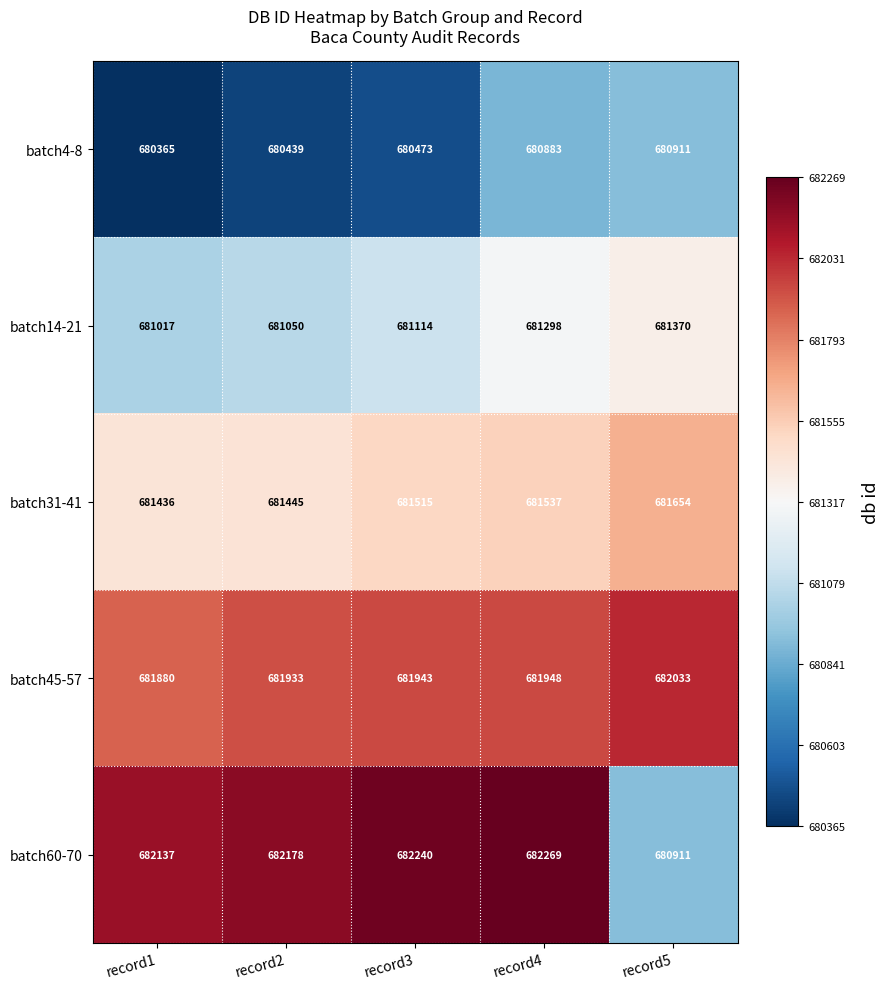

What is the difference between the maximum and minimum values in the batch14-21 series?

353